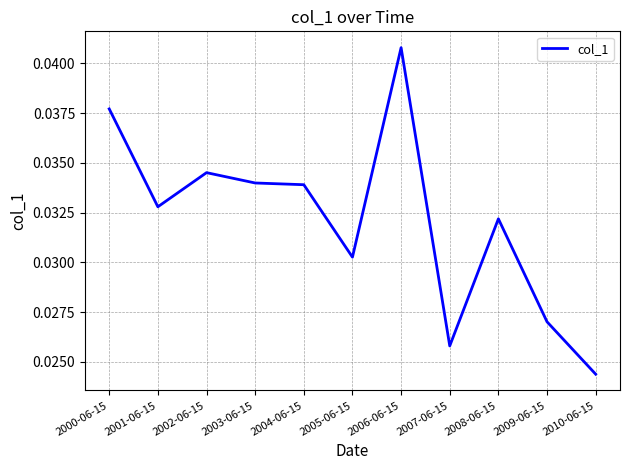

At which category does the chart reach its peak across all series?

2006-06-15